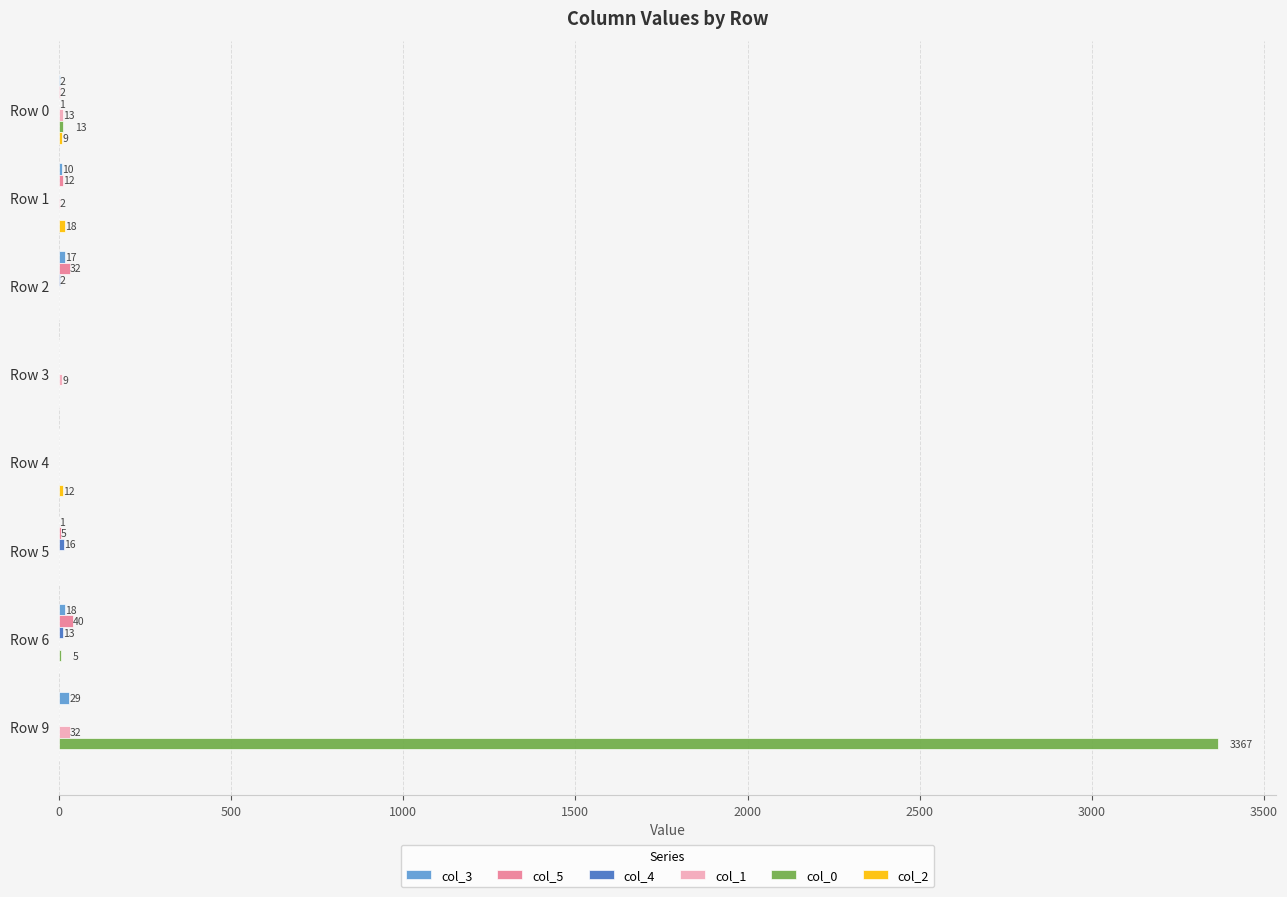

At which category is the sum across all series the highest?

Row 9